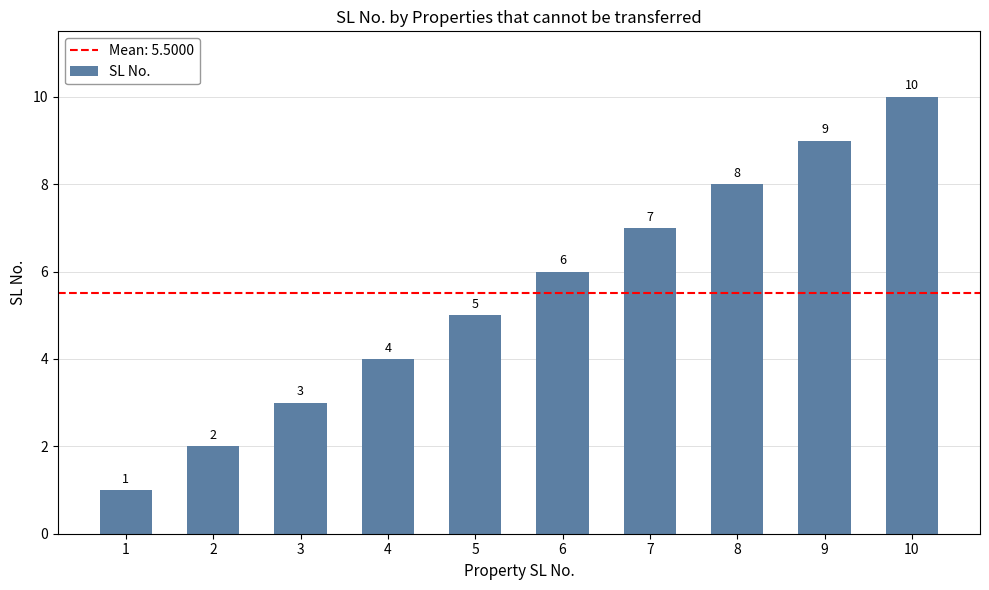

Reading right to left, extract all data points from this chart.

10=10	9=9	8=8	7=7	6=6	5=5	4=4	3=3	2=2	1=1